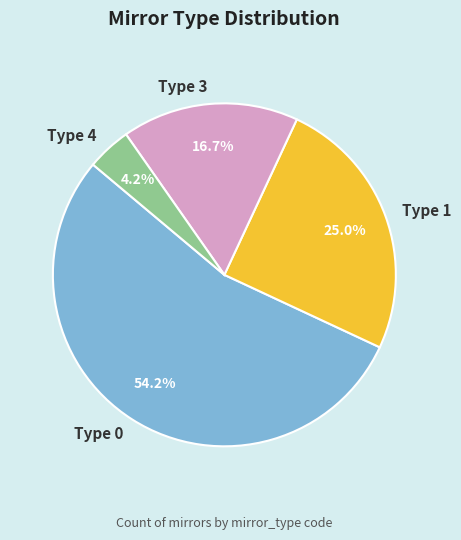

Between Type 3 and Type 1, which is larger?

Type 1